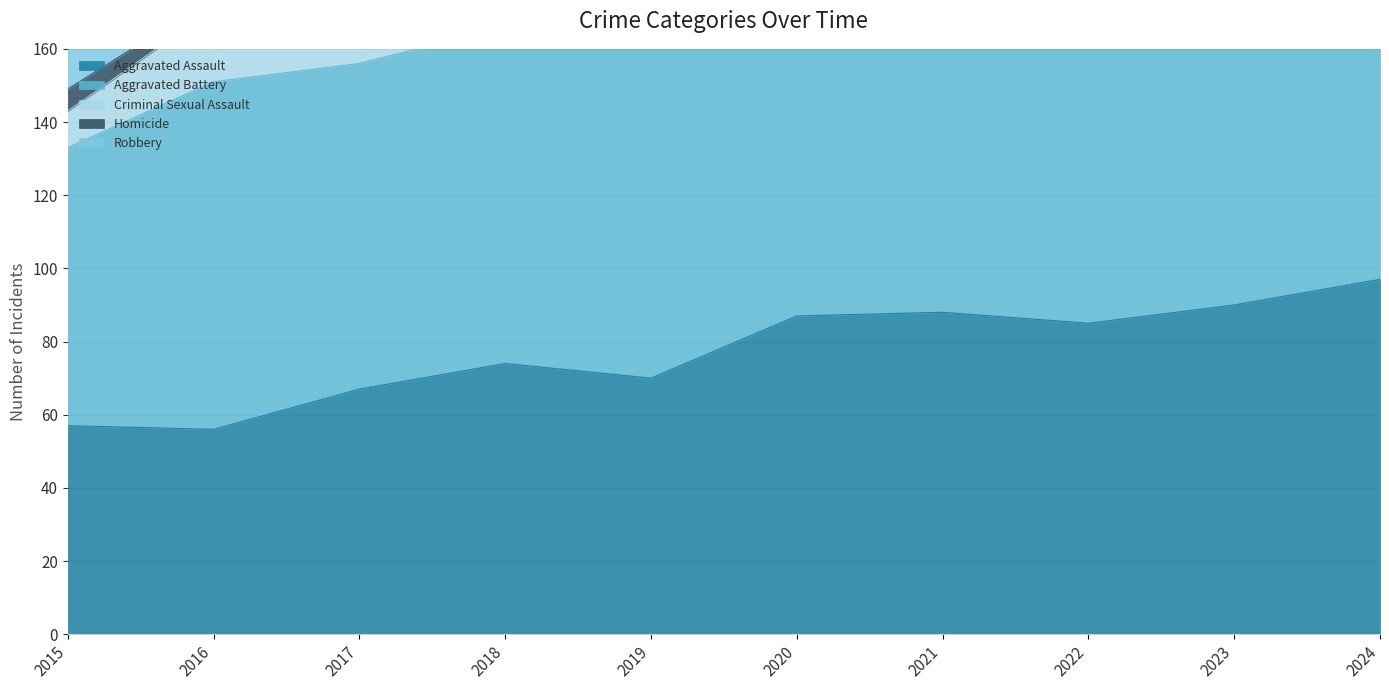

Where do Robbery and Aggravated Assault first cross each other?

2017 and 2018